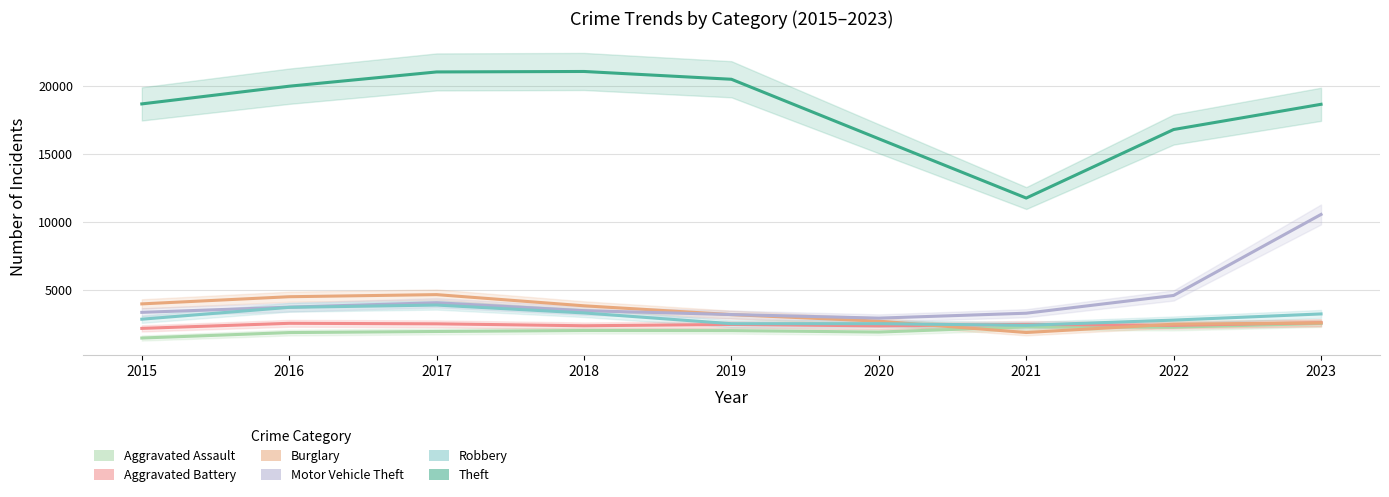

Which series has the widest spread of values?

Theft